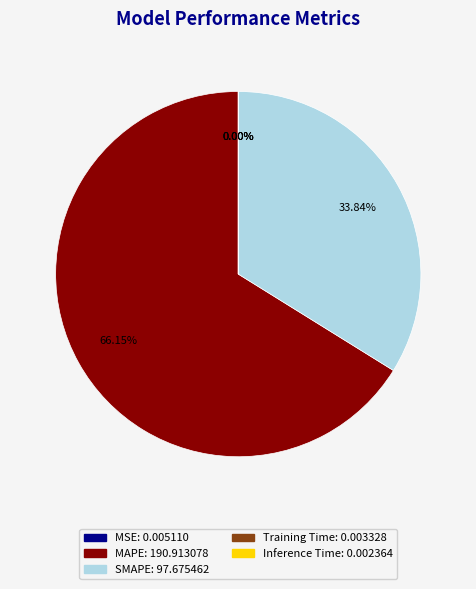

Which slice is the largest?

MAPE